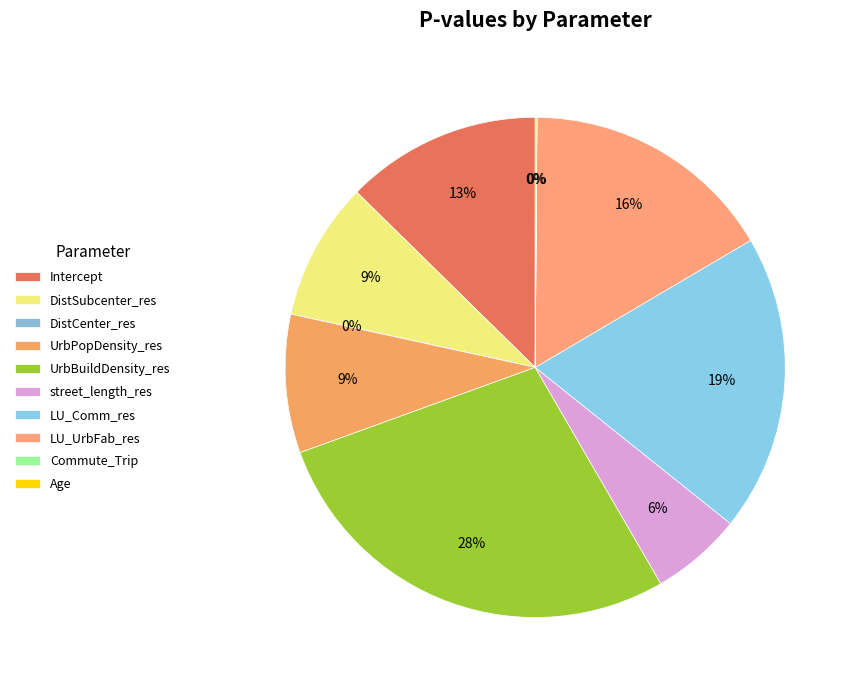

Which slice is the smallest?

DistCenter_res